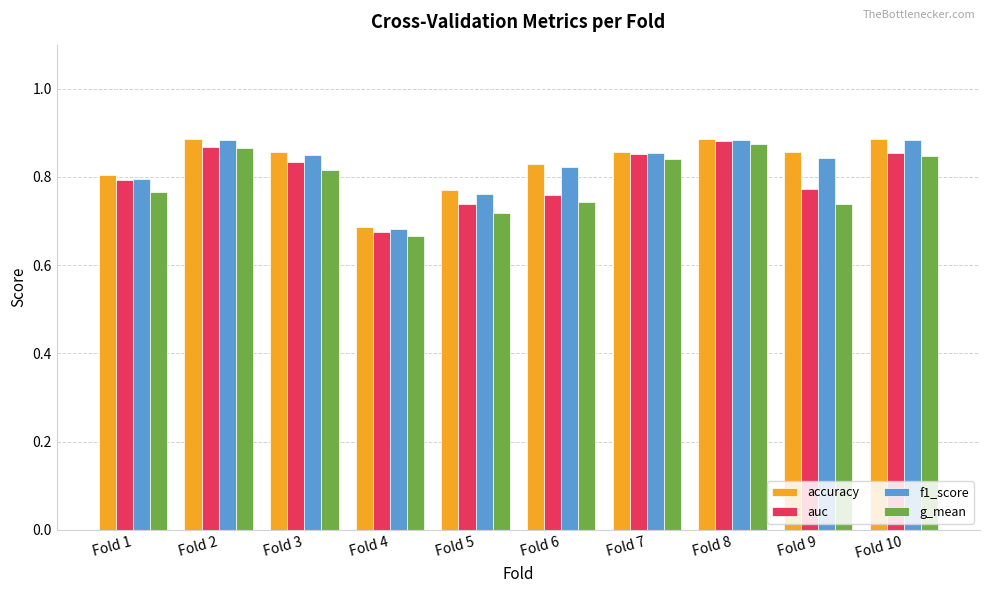

What is the sum of all accuracy values?

8.3